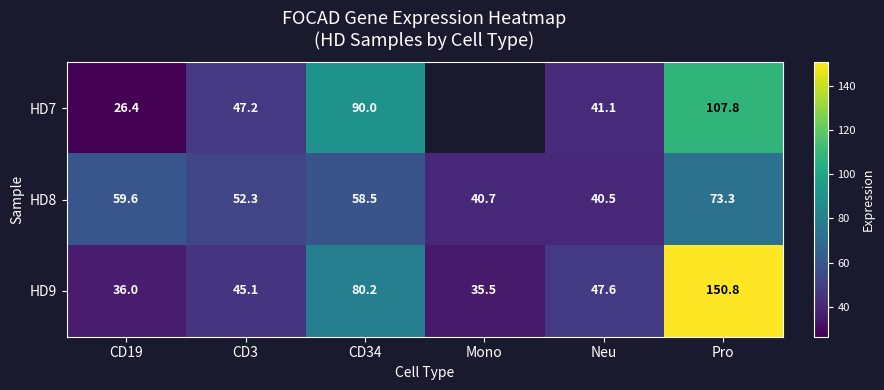

The value of HD7 at CD19 is 26.4. True or false?

True